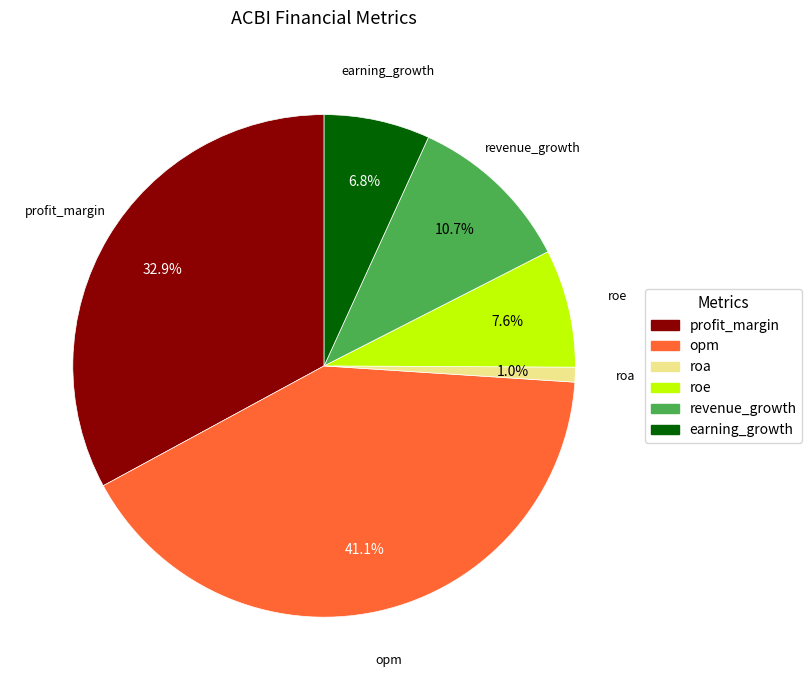

Is the sum of opm and earning_growth greater than half?

No